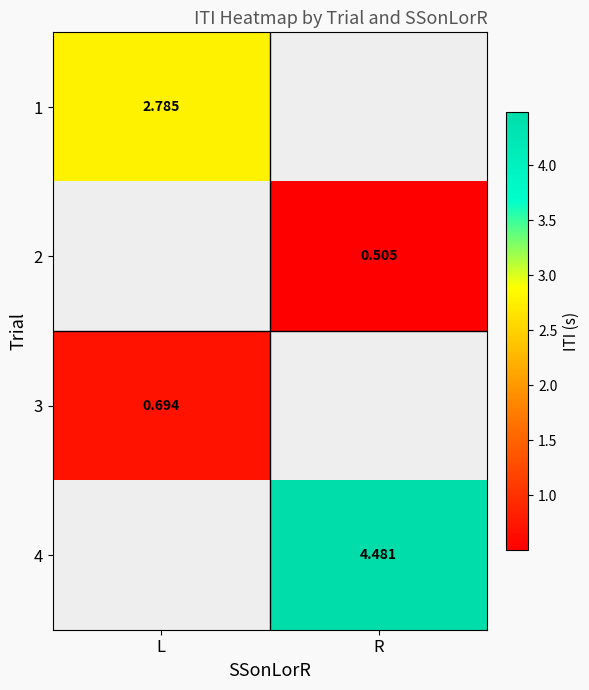

Which label corresponds to the largest value in the chart?

R